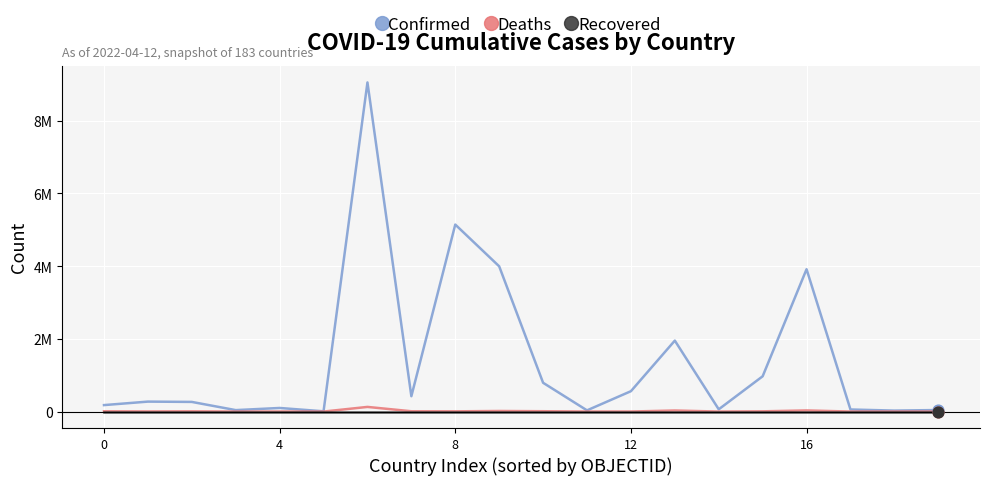

Does the chart have visible grid lines?

Yes